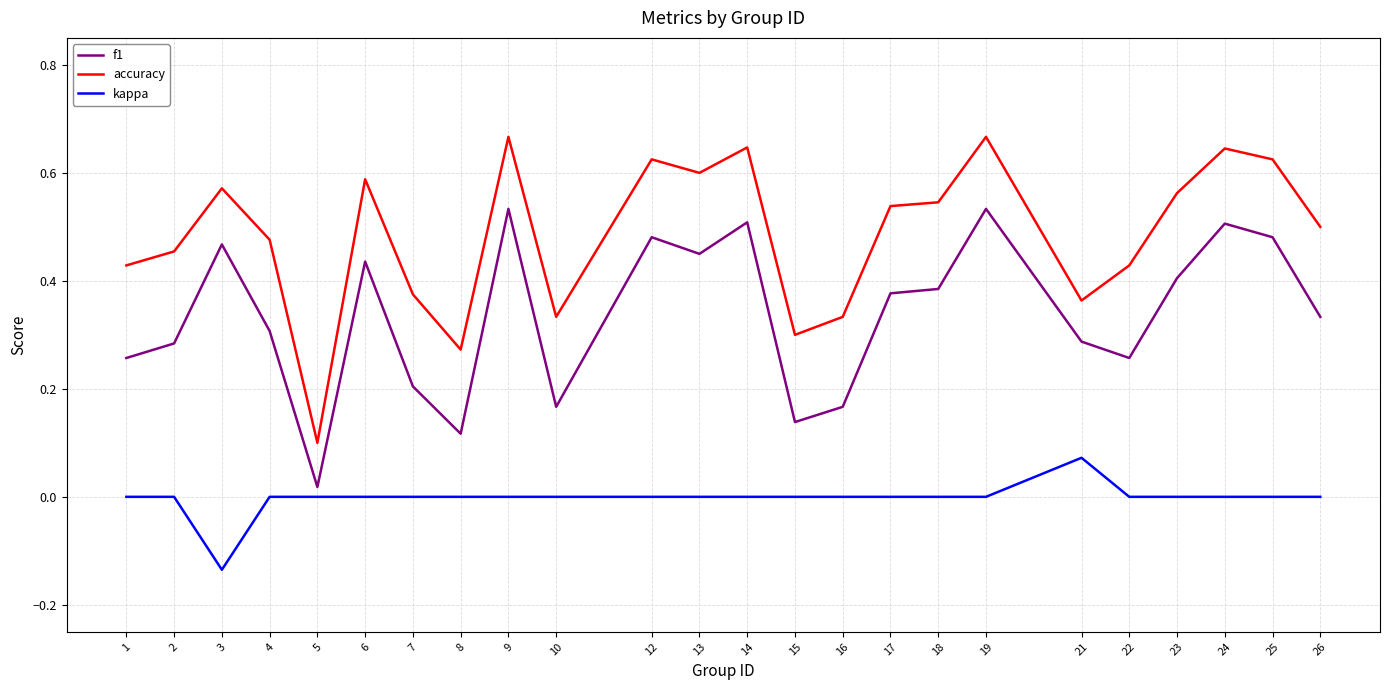

What are all the series names shown in the legend?

f1, accuracy, kappa